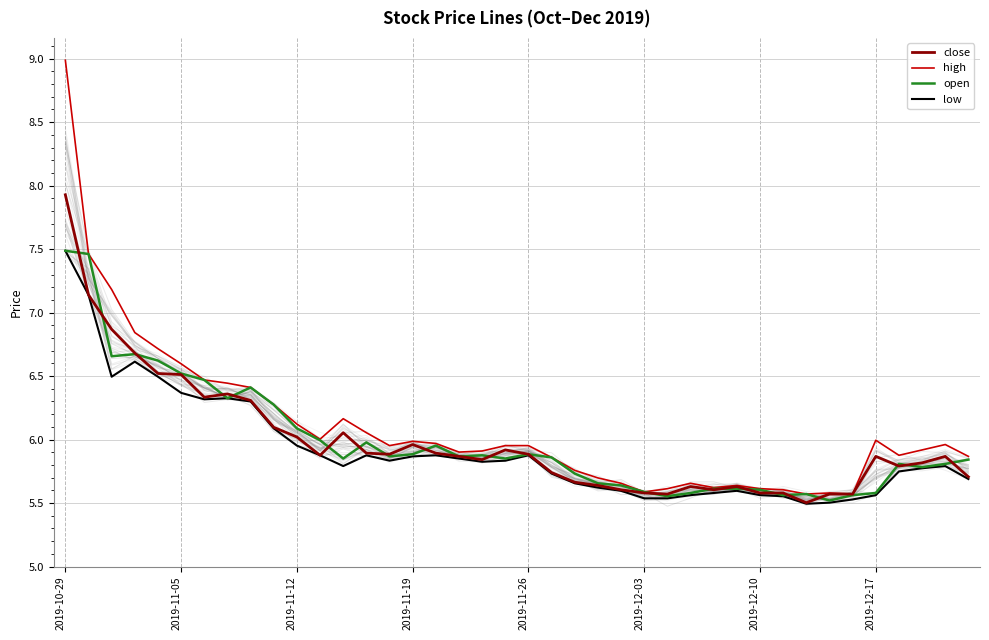

What is the difference between the second highest and second lowest values in the open series?

1.9